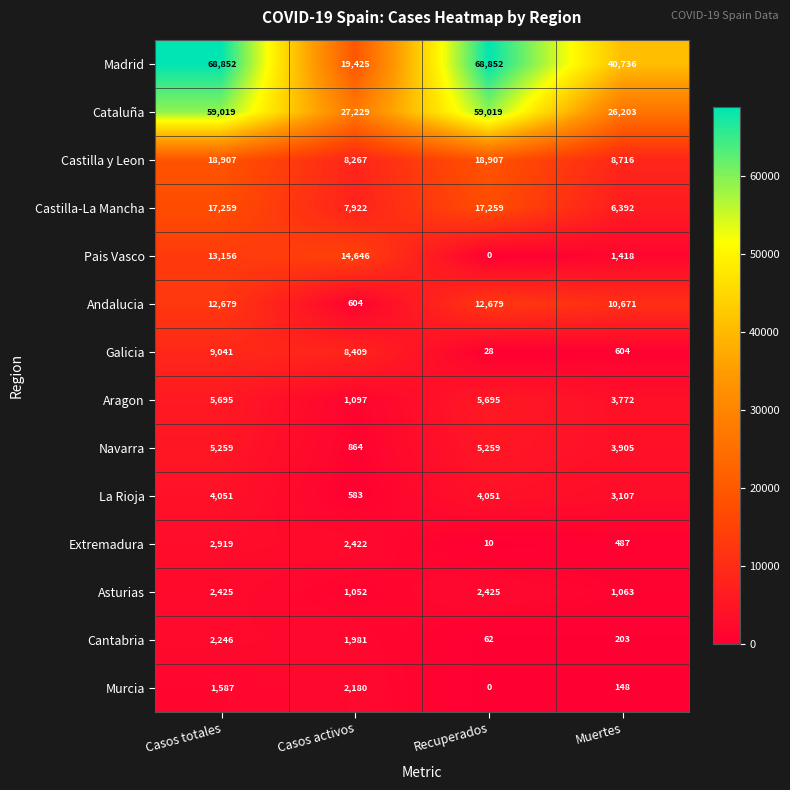

At which category does the chart reach its minimum across all series?

Recuperados